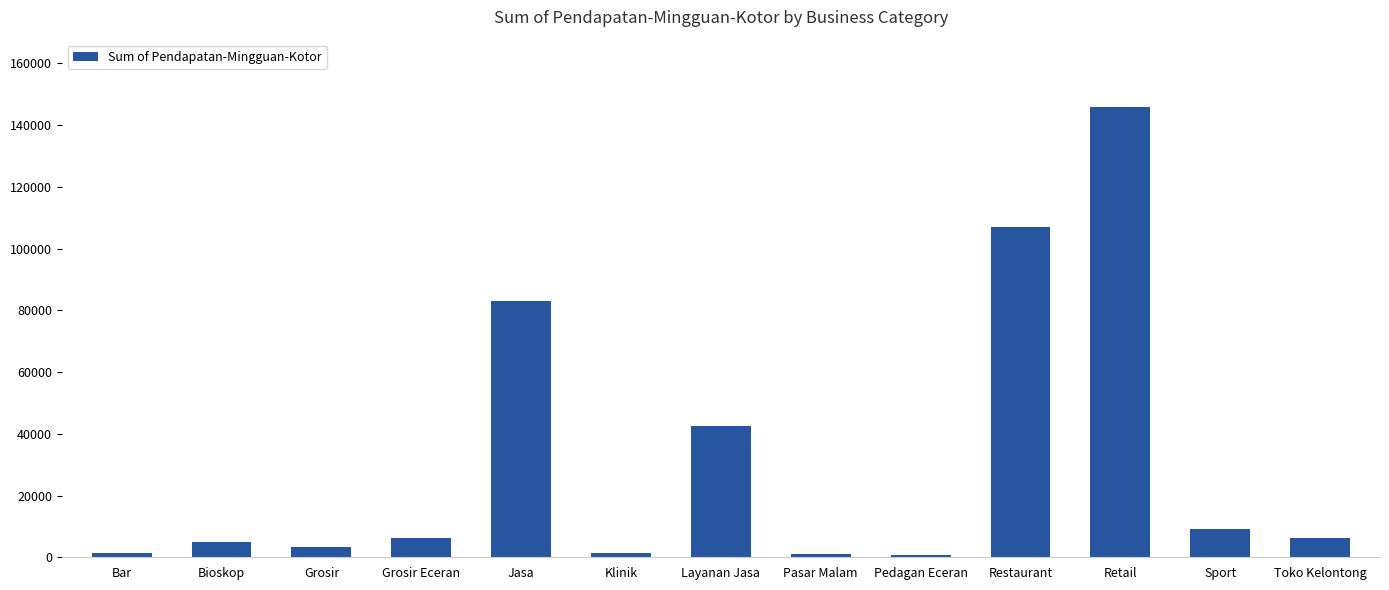

Which label corresponds to the largest value in the chart?

Retail